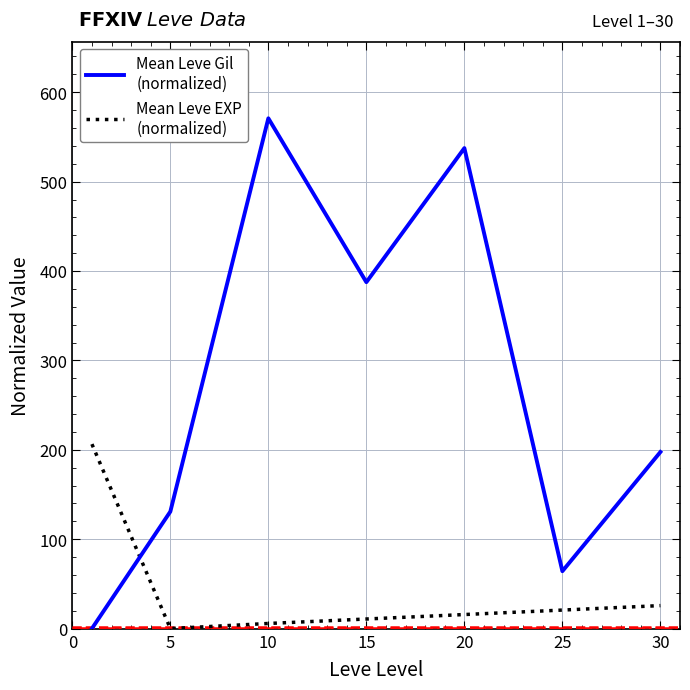

What is the maximum value shown in the chart?

570.8